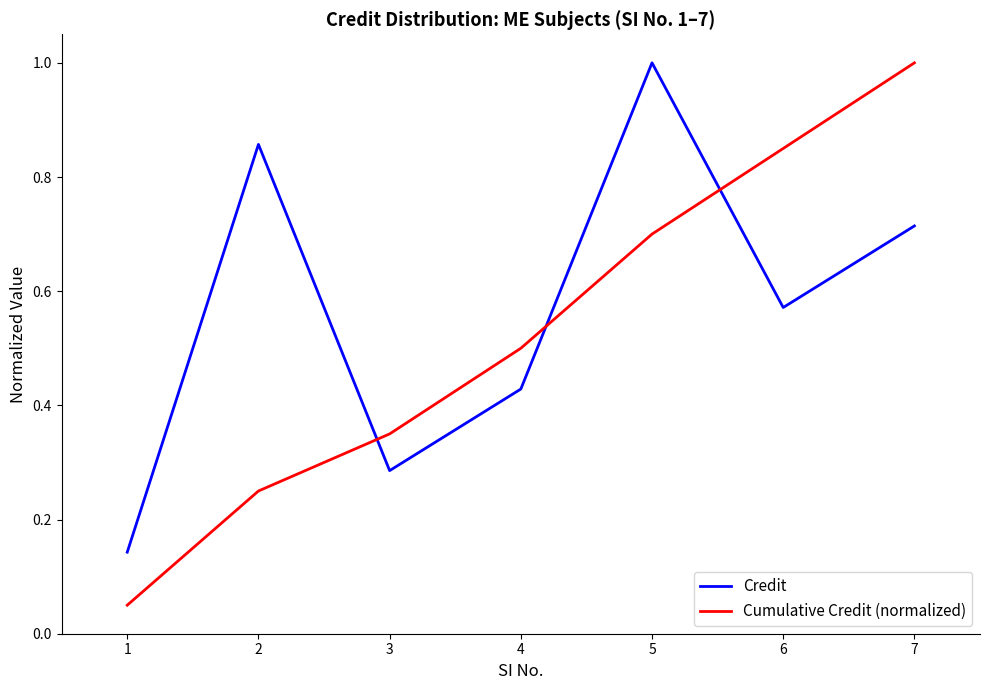

Which series ends up on top after the final intersection of Cumulative Credit (normalized) and Credit?

Cumulative Credit (normalized)